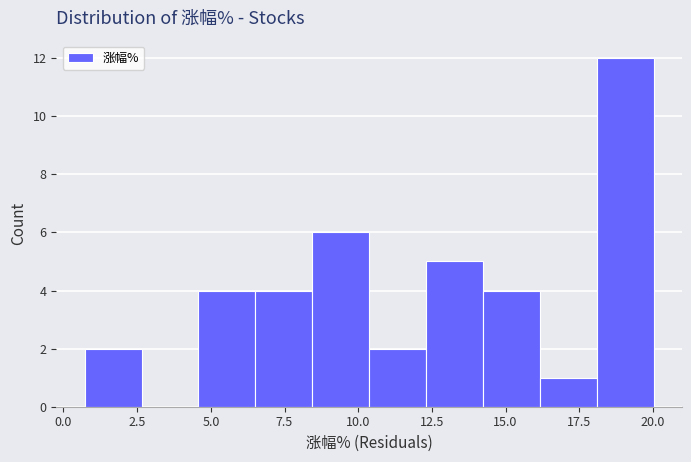

Read against the x-axis, roughly where is the centre of the tallest bar?

19.0